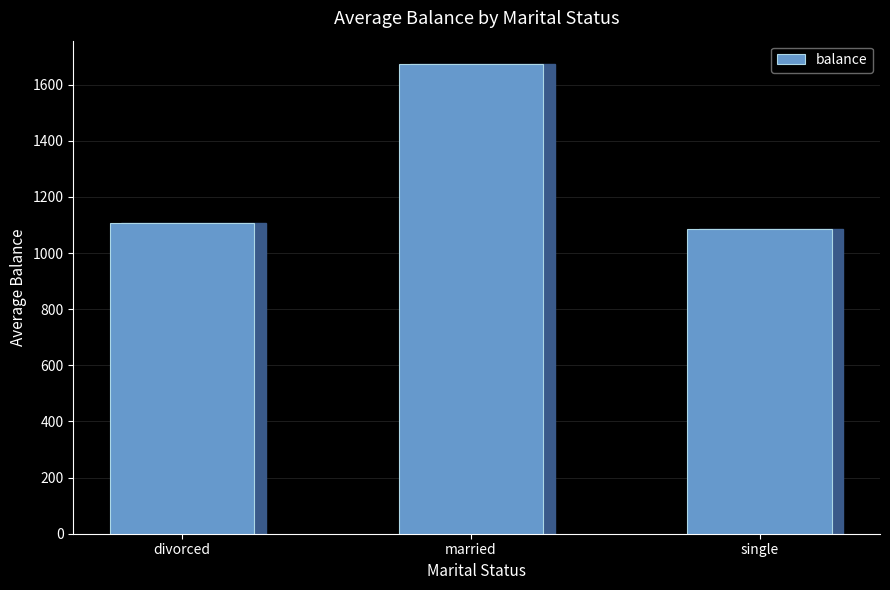

What is the label of the 2nd bar from the left?

married